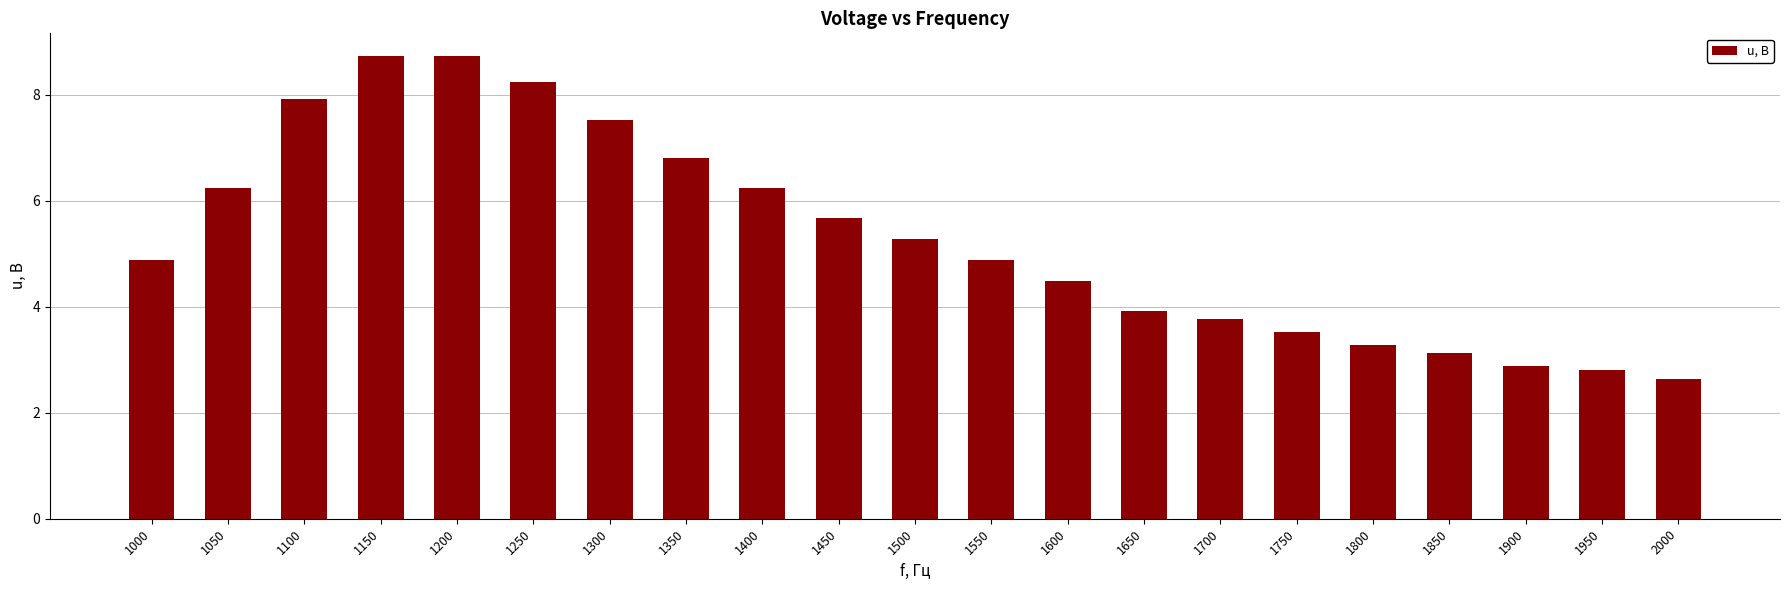

What is the change in value from 1800 to 1950?

-0.5